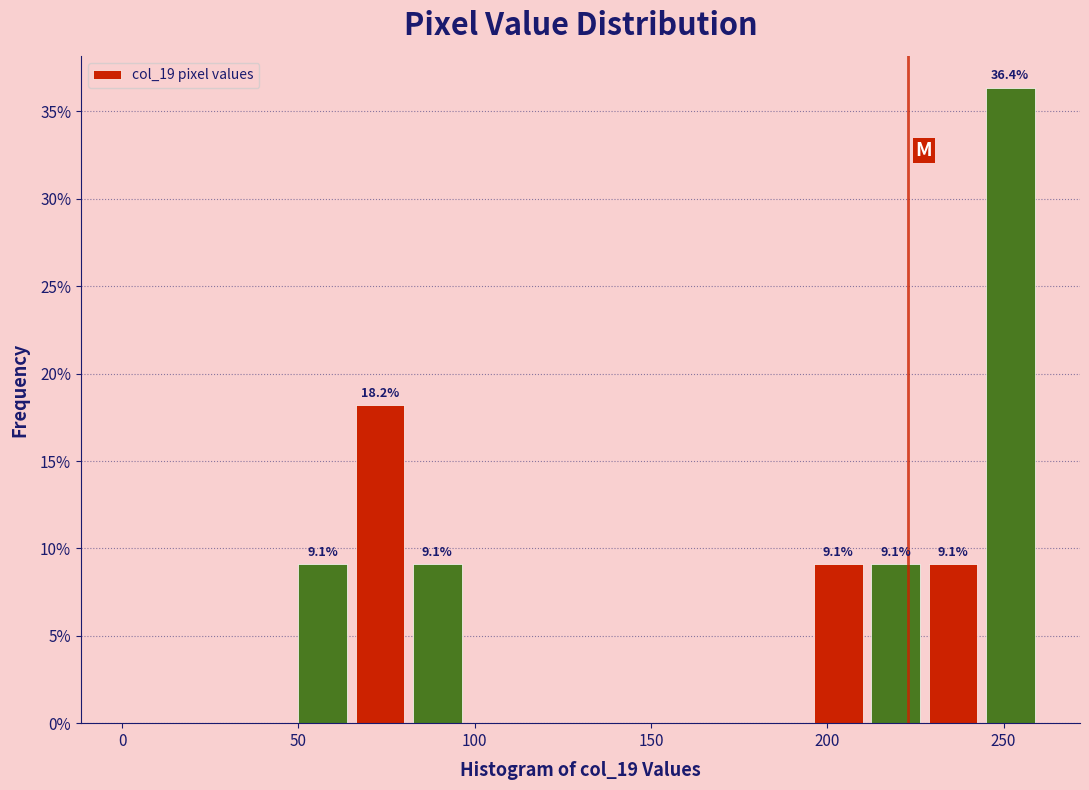

Read against the x-axis, roughly where is the centre of the tallest bar?

250